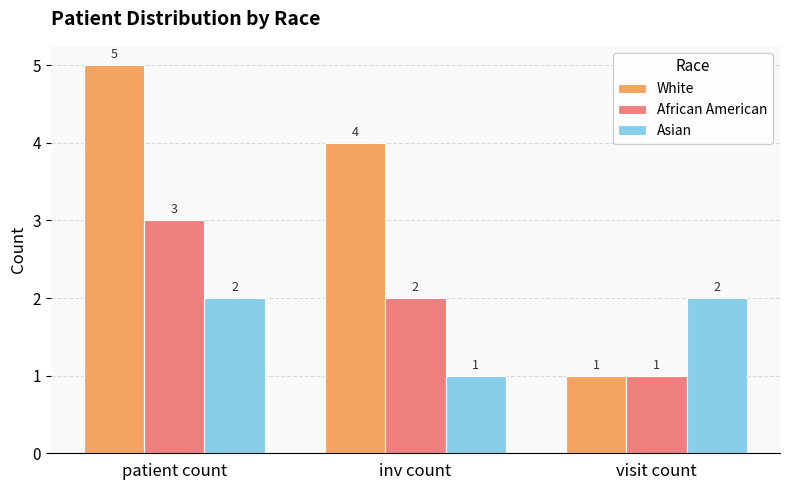

How many bars are there in each group?

3